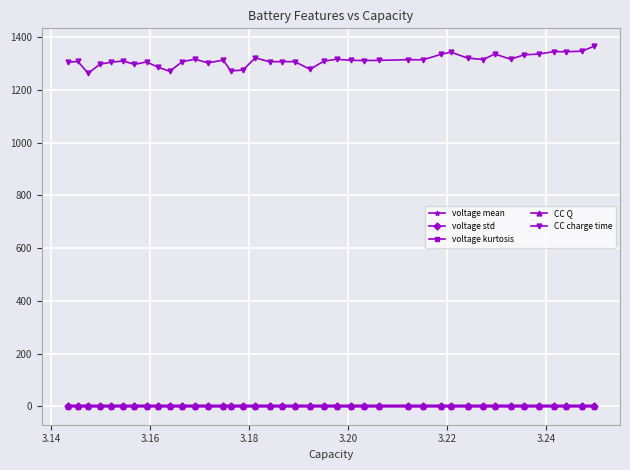

Which series has the largest total across all categories?

CC charge time